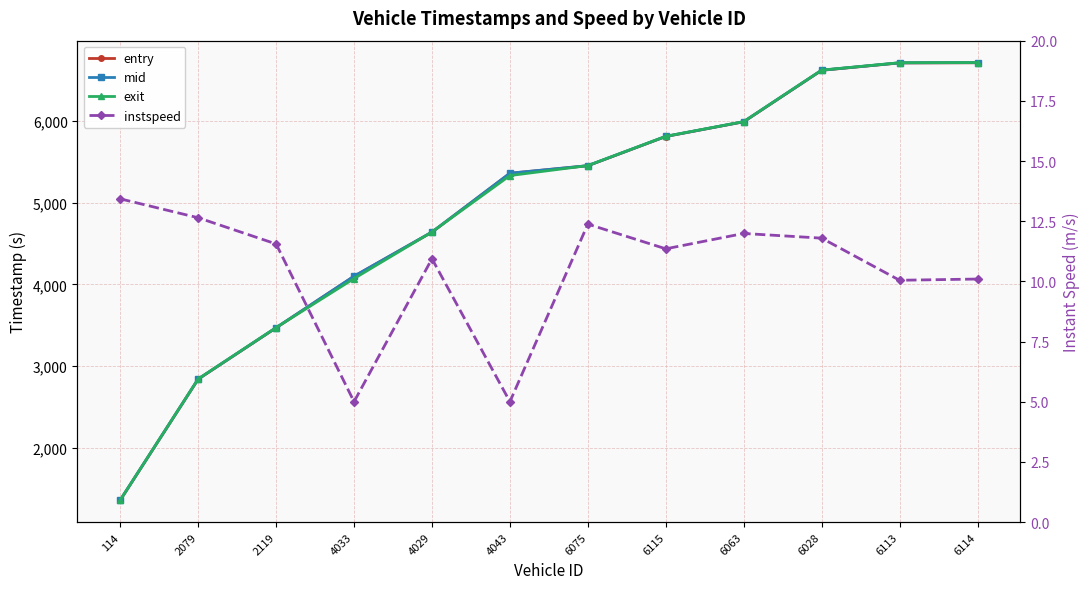

What is the difference between the maximum and minimum values in the mid series?

5351.1